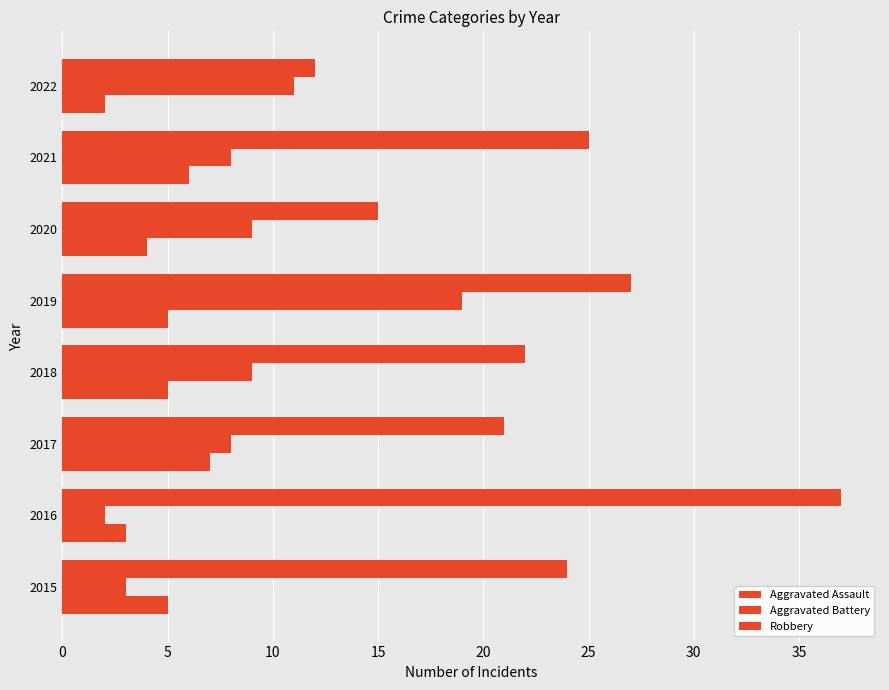

What is the lowest value of the Aggravated Battery series?

2